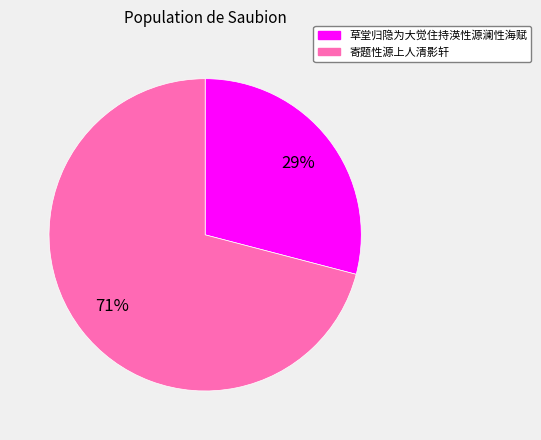

Approximately how many times larger is the value at 寄题性源上人清影轩 compared to 草堂归隐为大觉住持渶性源澜性海赋?

2.4